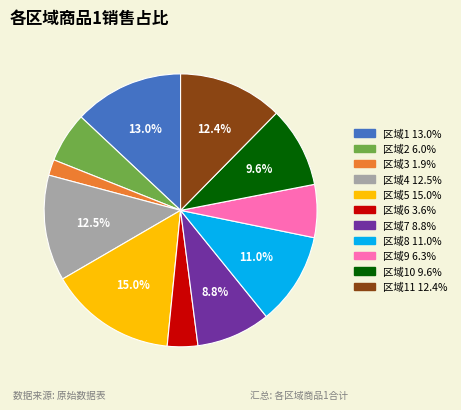

Is there any slice that represents more than half of the pie?

No